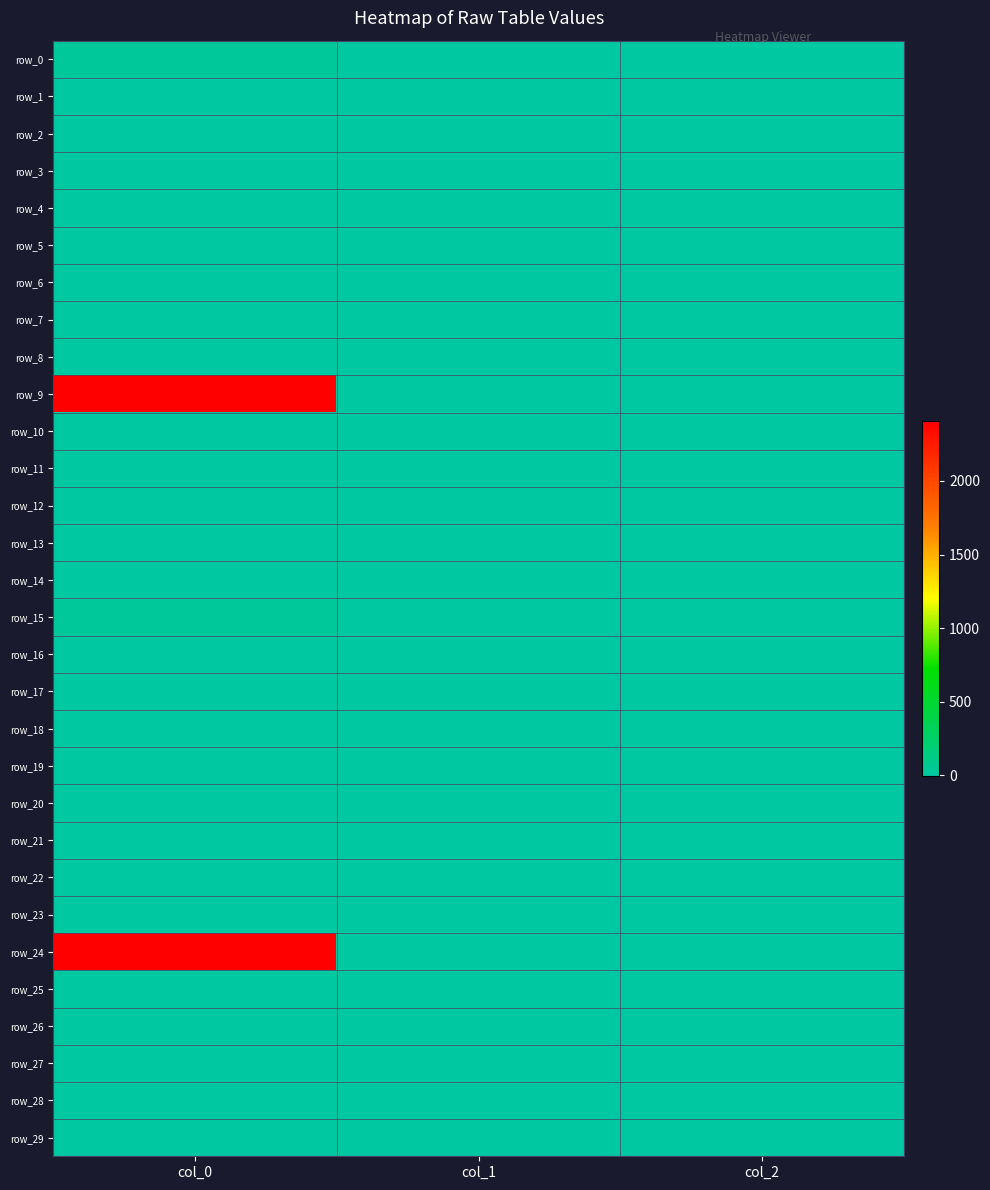

Where does the row_29 series first go above 0?

col_1